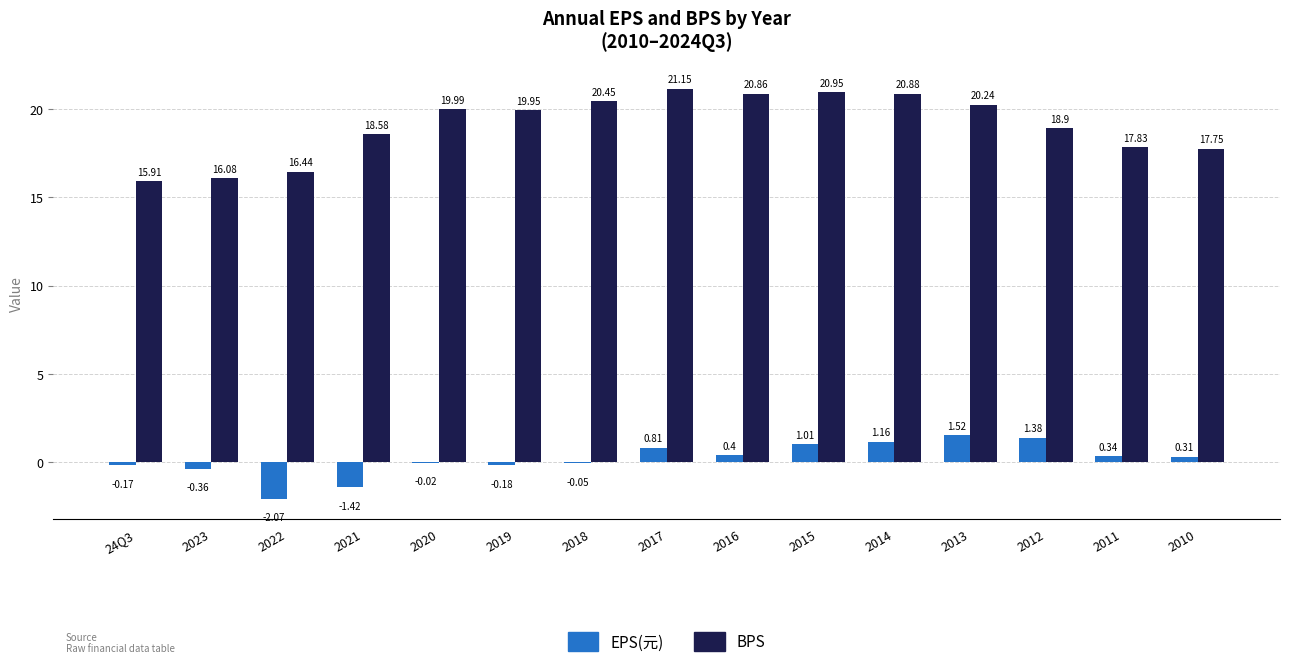

Which series has the largest range (max minus min)?

BPS